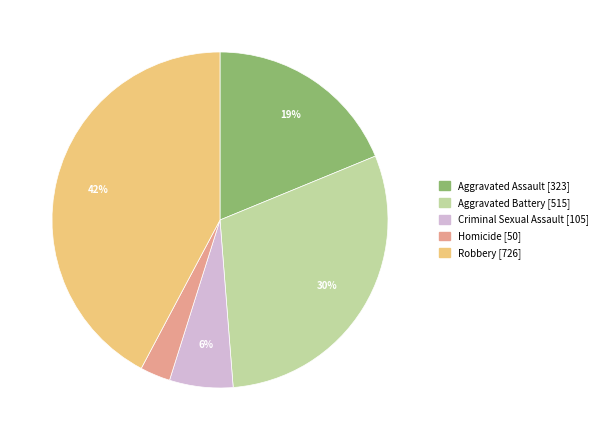

Approximately how many times larger is the value at Criminal Sexual Assault compared to Aggravated Assault?

0.3